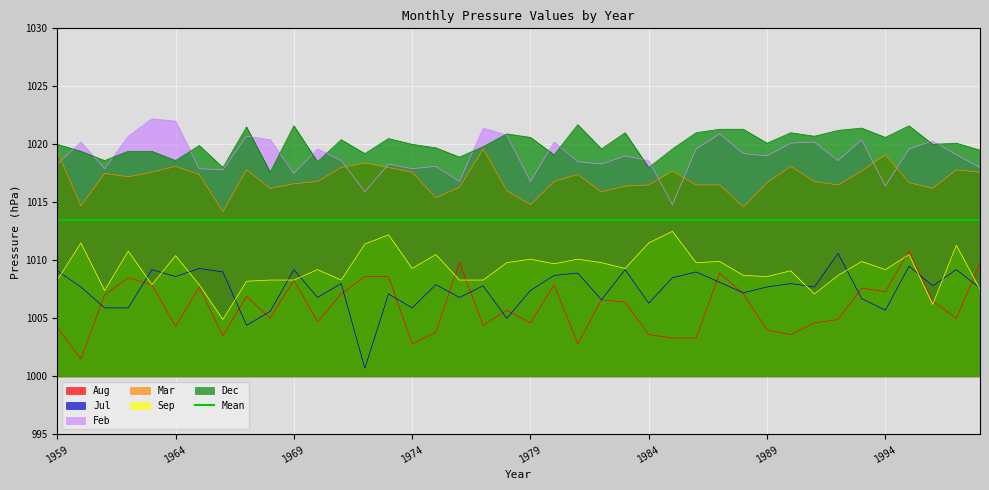

What is the value of the Jul point at the 7th from the left?

1009.3